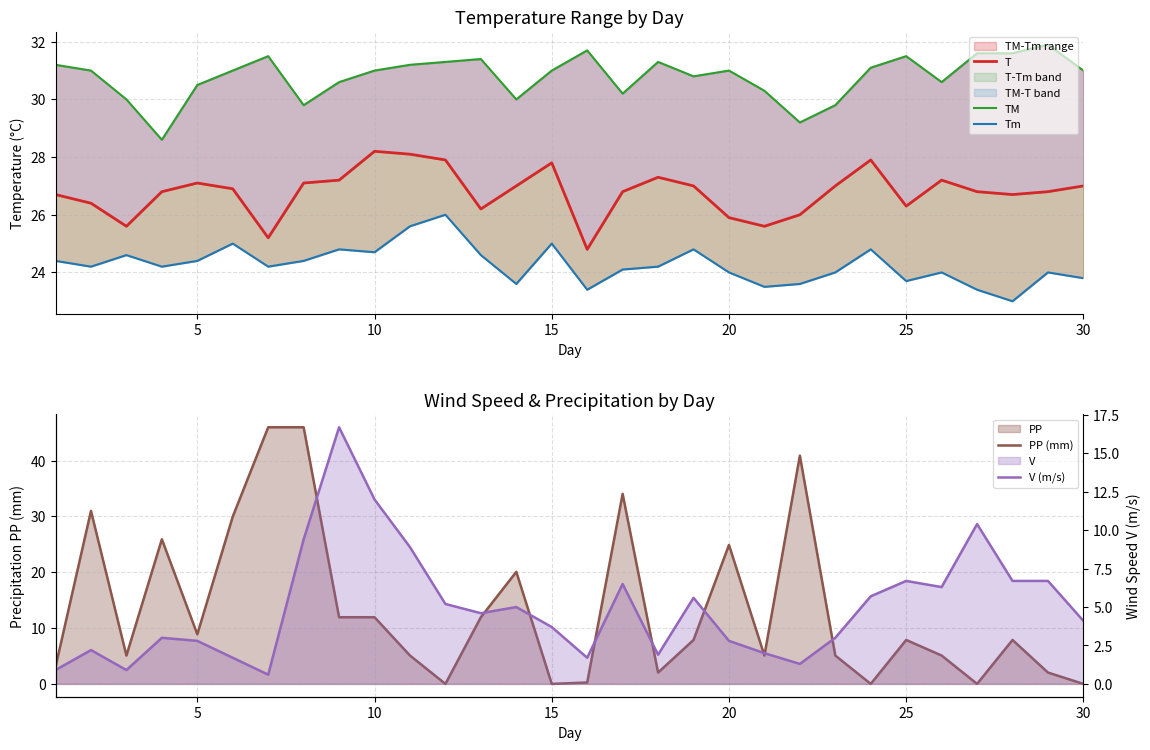

Reading right to left, list all the values displayed in this chart.

T: 27.0	26.8	26.7	26.8	27.2	26.3	27.9	27.0	26.0	25.6	25.9	27.0	27.3	26.8	24.8	27.8	27.0	26.2	27.9	28.1	28.2	27.2	27.1	25.2	26.9	27.1	26.8	25.6	26.4	26.7
TM: 31.0	31.9	31.6	31.6	30.6	31.5	31.1	29.8	29.2	30.3	31.0	30.8	31.3	30.2	31.7	31.0	30.0	31.4	31.3	31.2	31.0	30.6	29.8	31.5	31.0	30.5	28.6	30.0	31.0	31.2
Tm: 23.8	24.0	23.0	23.4	24.0	23.7	24.8	24.0	23.6	23.5	24.0	24.8	24.2	24.1	23.4	25.0	23.6	24.6	26.0	25.6	24.7	24.8	24.4	24.2	25.0	24.4	24.2	24.6	24.2	24.4
PP (mm): 0.0	2.0	7.9	0.0	5.1	7.9	0.0	5.1	40.9	5.1	24.9	7.9	2.0	34.0	0.2	0.0	20.1	11.9	0.0	5.1	11.9	11.9	46.0	46.0	30.0	8.9	25.9	5.1	31.0	3.0
V (m/s): 4.1	6.7	6.7	10.4	6.3	6.7	5.7	3.0	1.3	2.0	2.8	5.6	1.9	6.5	1.7	3.7	5.0	4.6	5.2	8.9	12.0	16.7	9.4	0.6	1.7	2.8	3.0	0.9	2.2	0.9